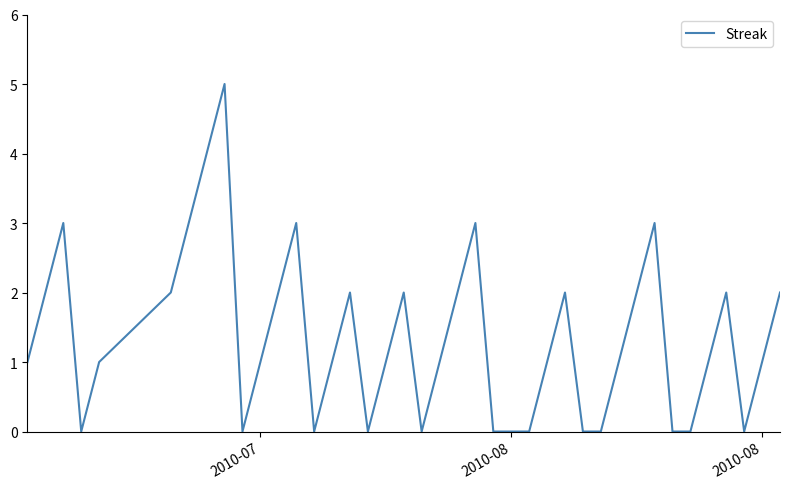

Where is the data nearest to the value 2?

2010-08